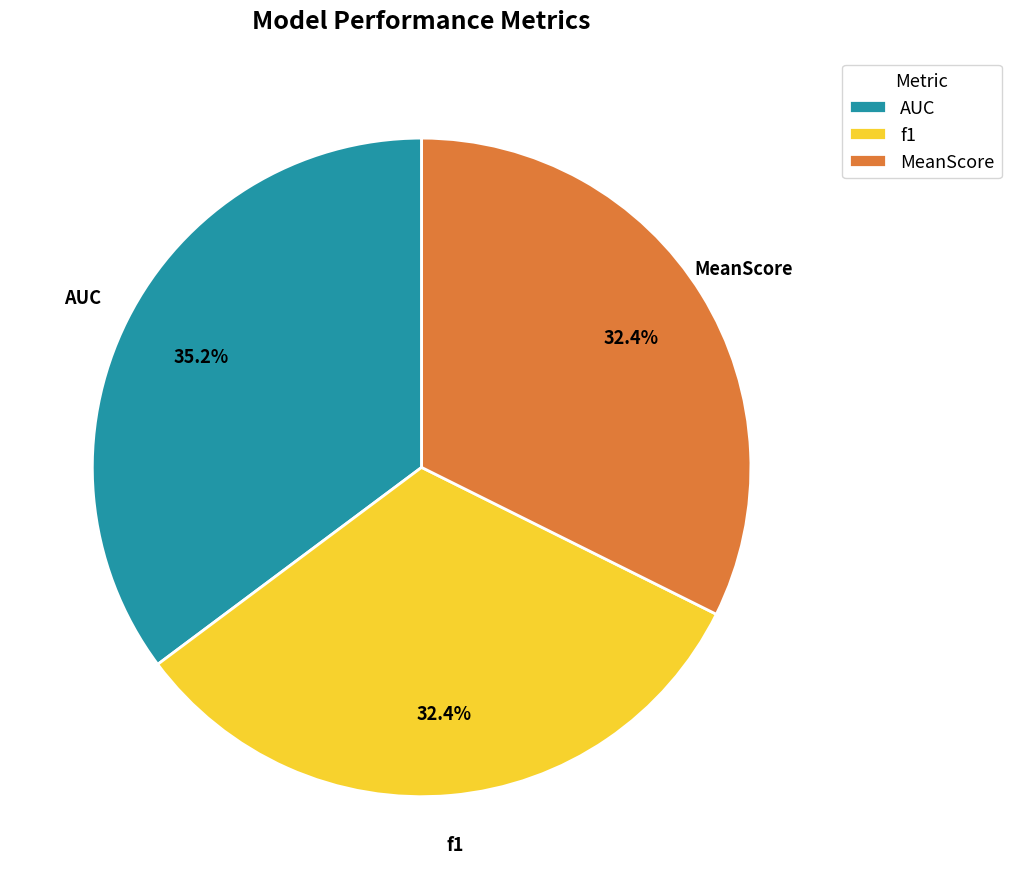

What is the largest slice in the pie chart?

AUC